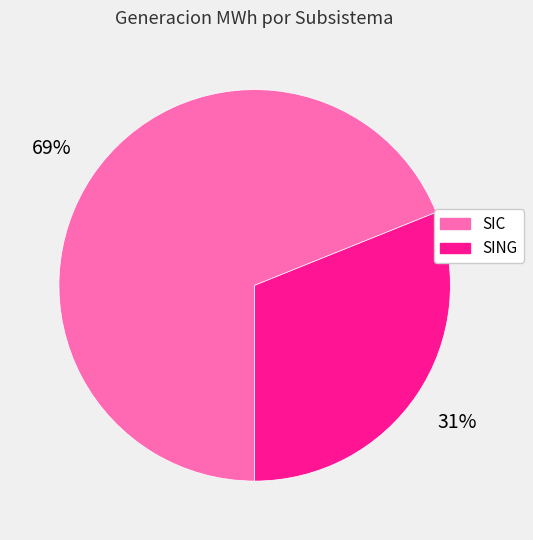

Is SING the majority of the pie?

No